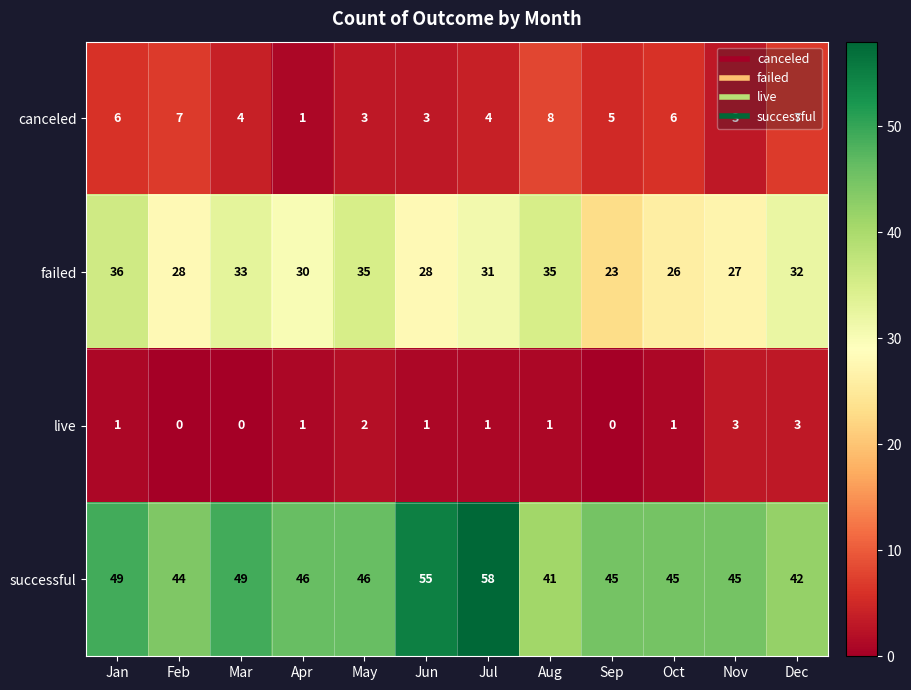

At which category is the sum across all series the highest?

Jul